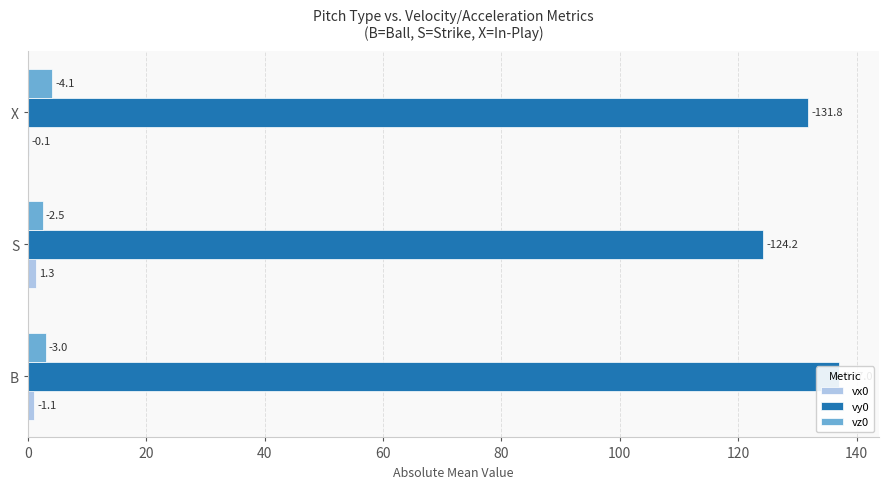

At how many categories does at least one series exceed 21?

3